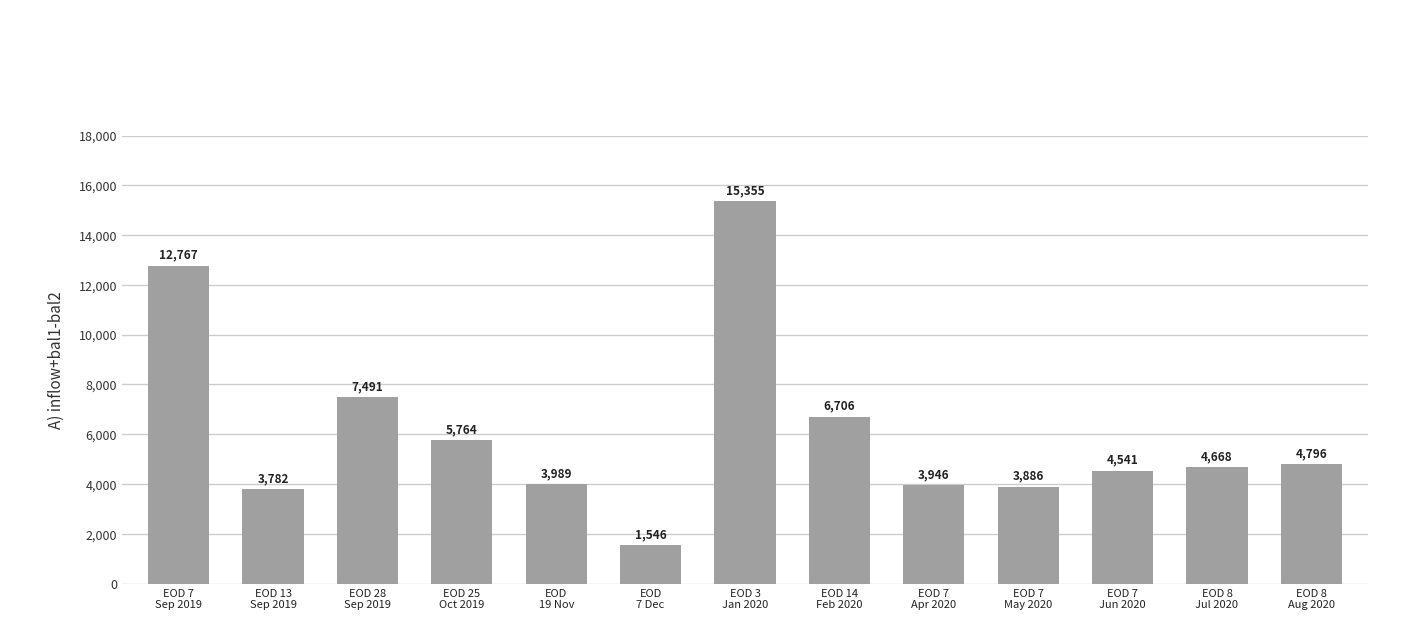

At which category does the chart reach its peak across all series?

EOD 3
Jan 2020